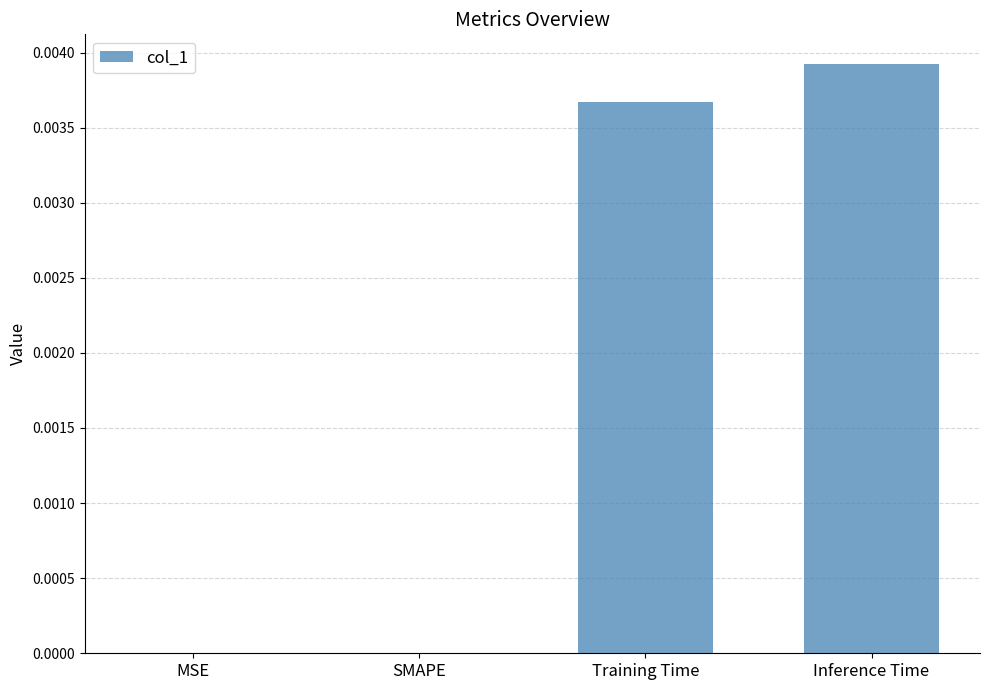

Does the chart contain stacked bars?

No